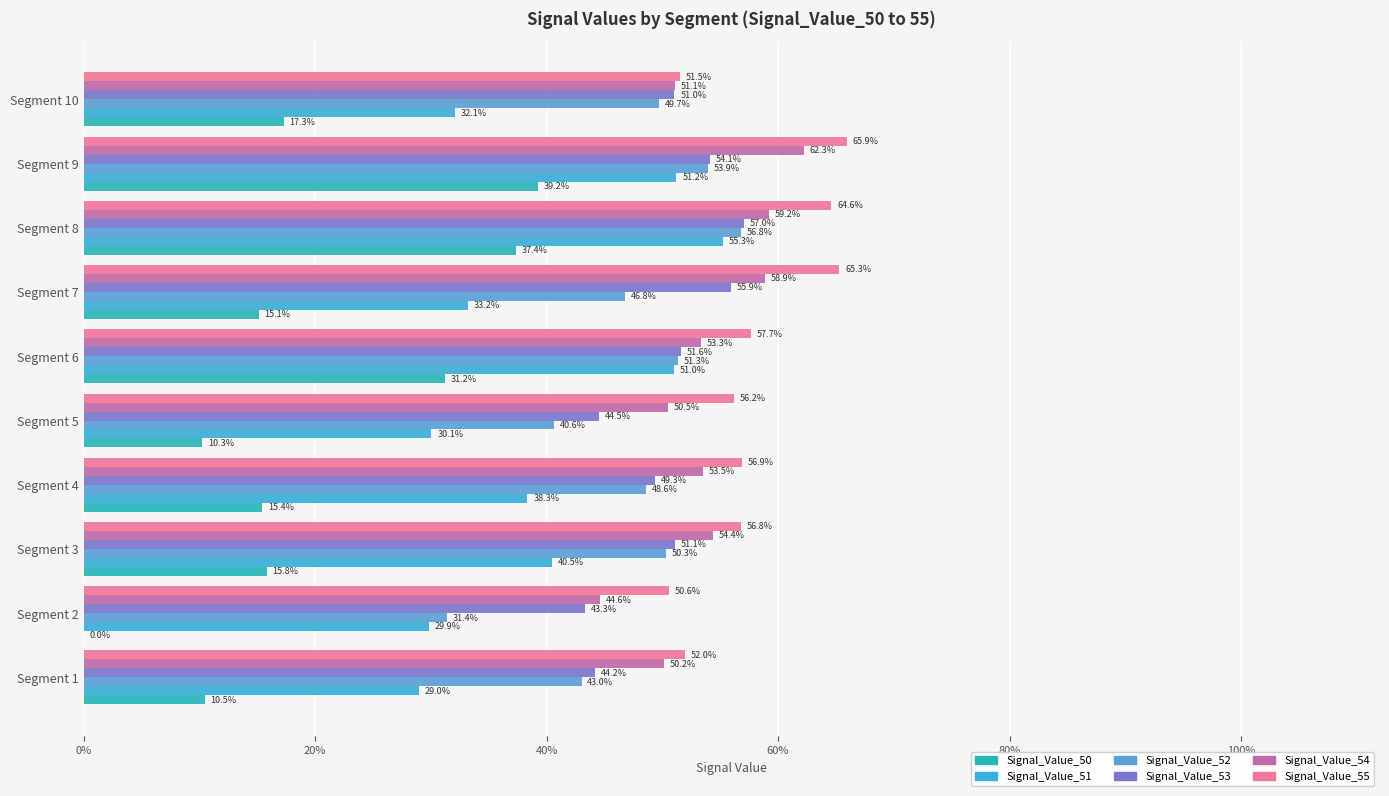

What is the maximum value shown in the chart?

0.7